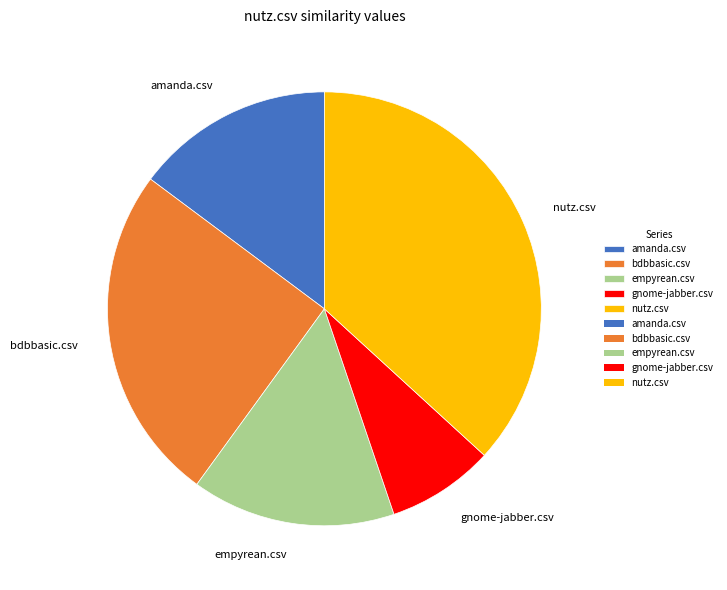

Which category has the biggest portion of the pie?

nutz.csv